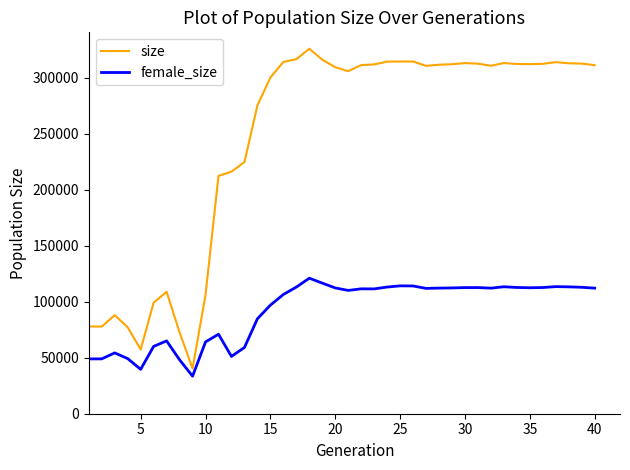

Which series has the largest total across all categories?

size